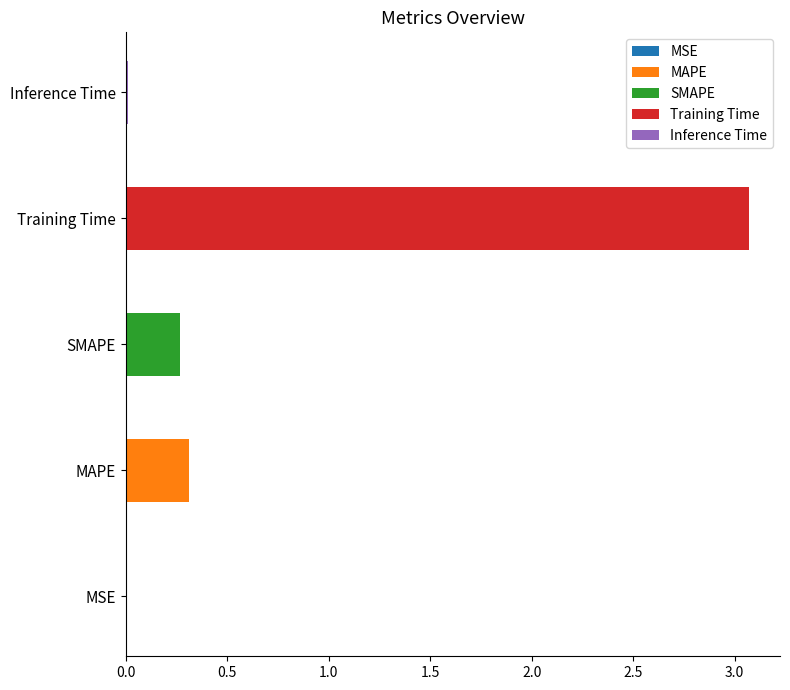

What is the change in value from MSE to Training Time?

+3.1